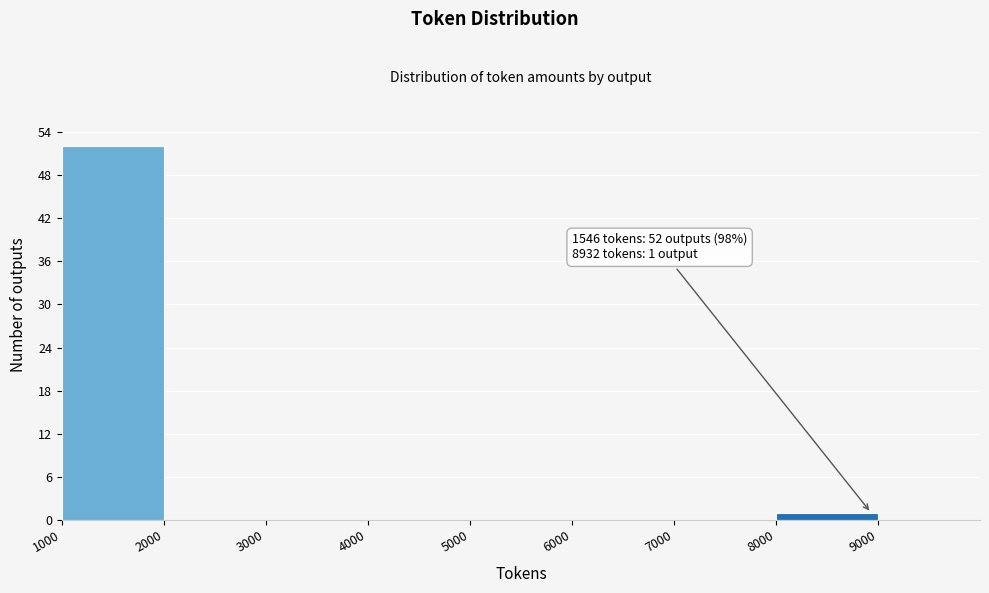

Which range on the x-axis has the tallest bar?

1000 to 2000